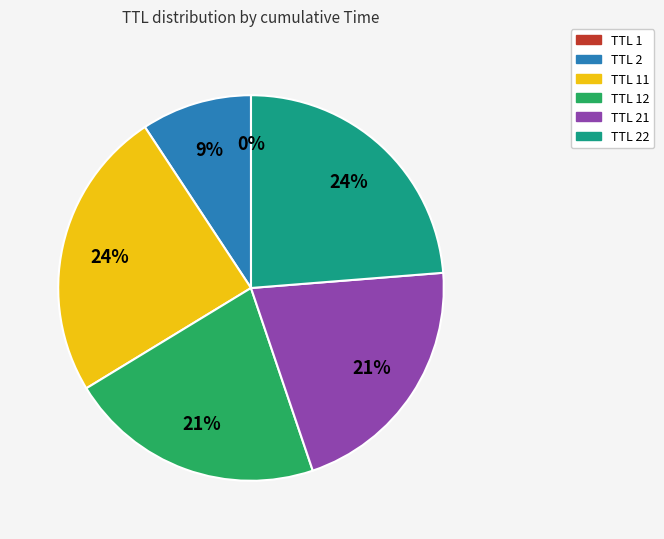

To the nearest percent, what is the average slice percentage?

17%